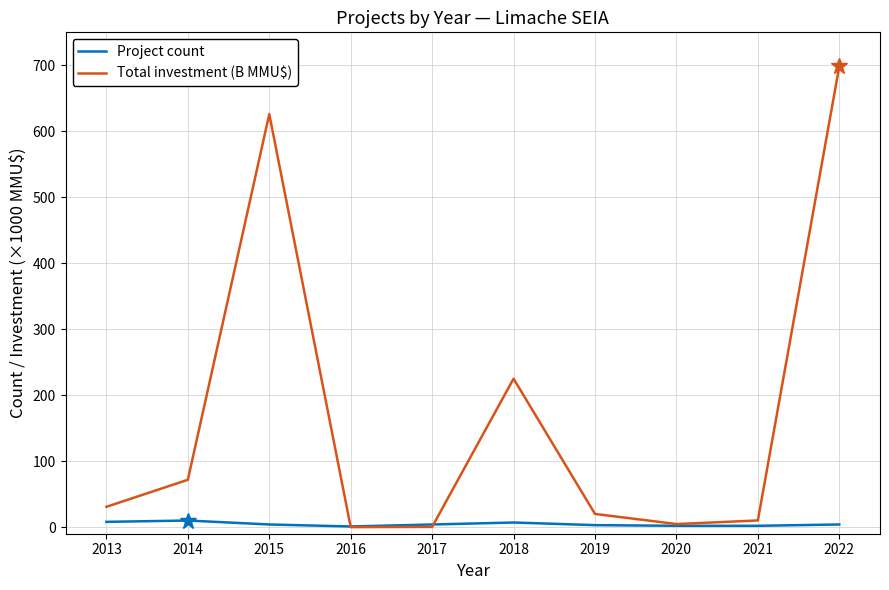

Which series ends up on top after the final intersection of Project count and Total investment (B MMU$)?

Total investment (B MMU$)